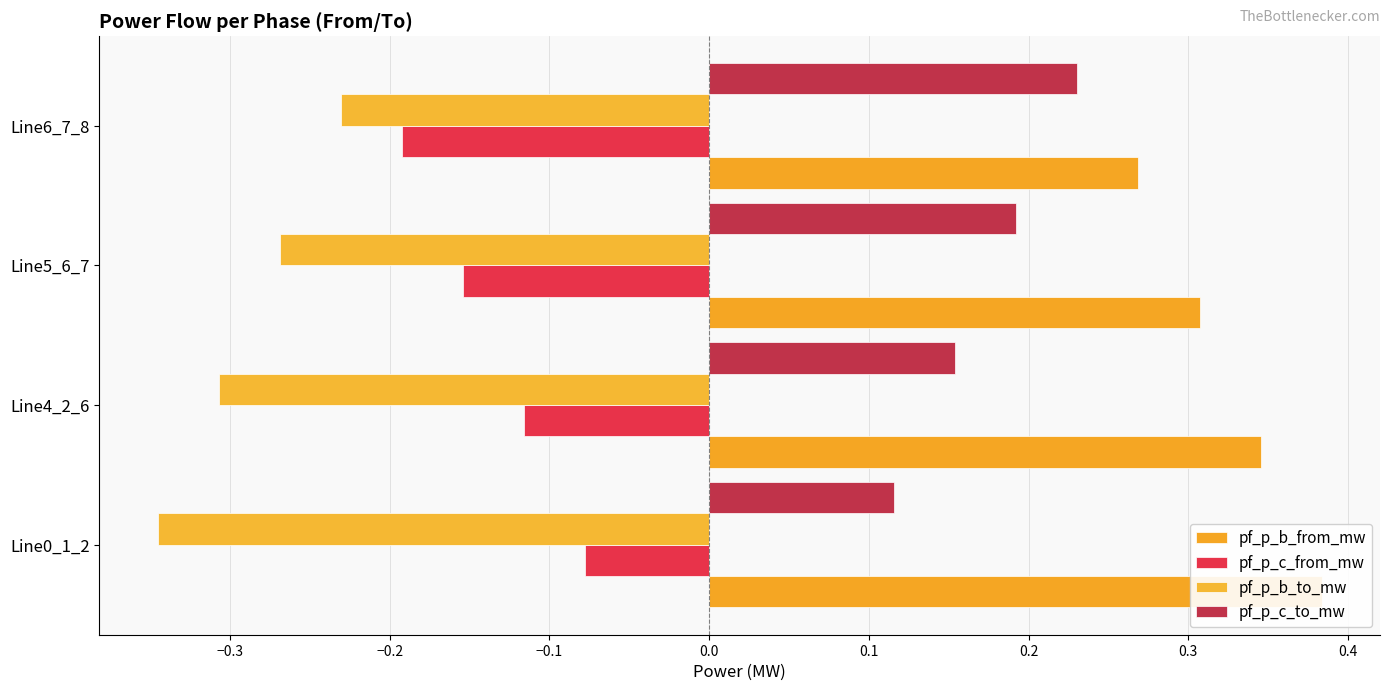

What is the value of the pf_p_b_to_mw bar at the 1st from the left?

-0.3